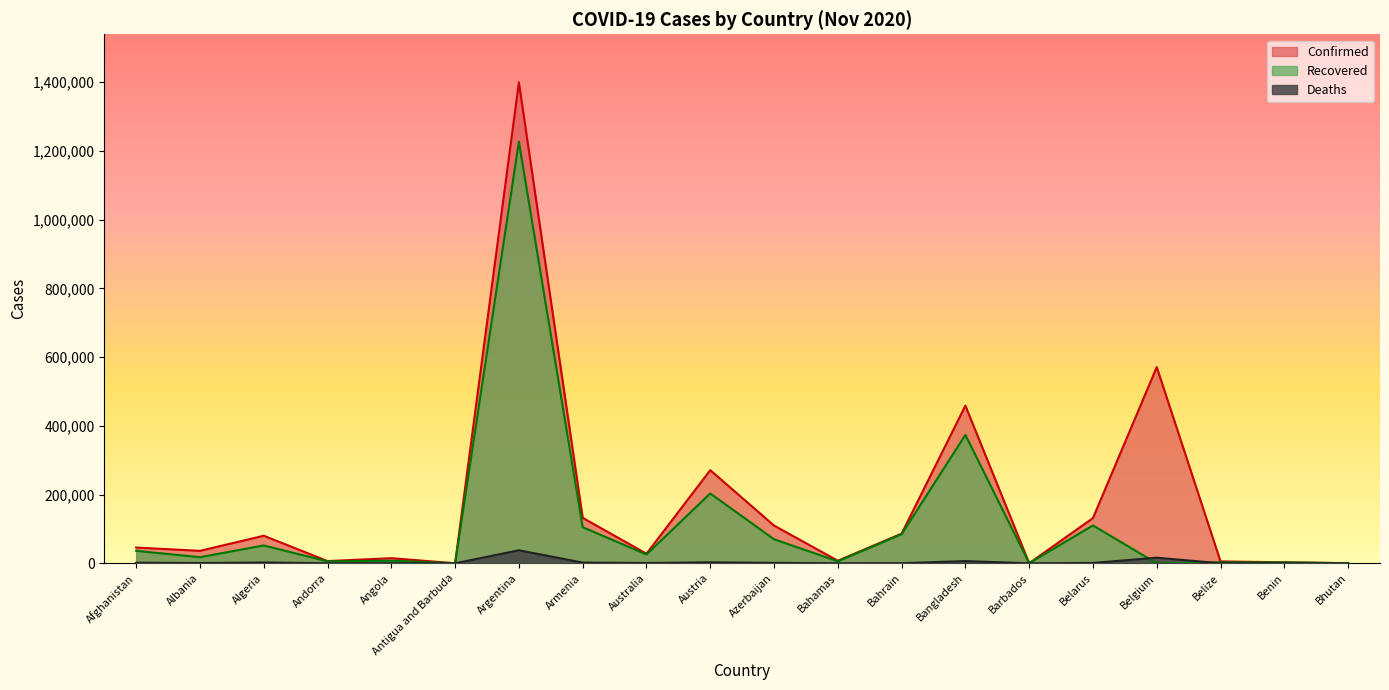

True or false: Deaths and Confirmed intersect in this chart.

False